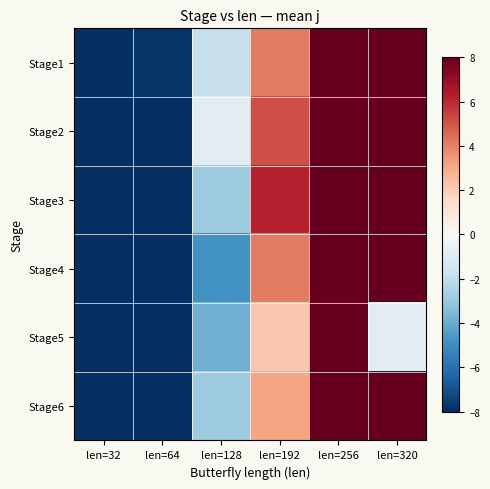

At which category is the sum across all series the highest?

len=320